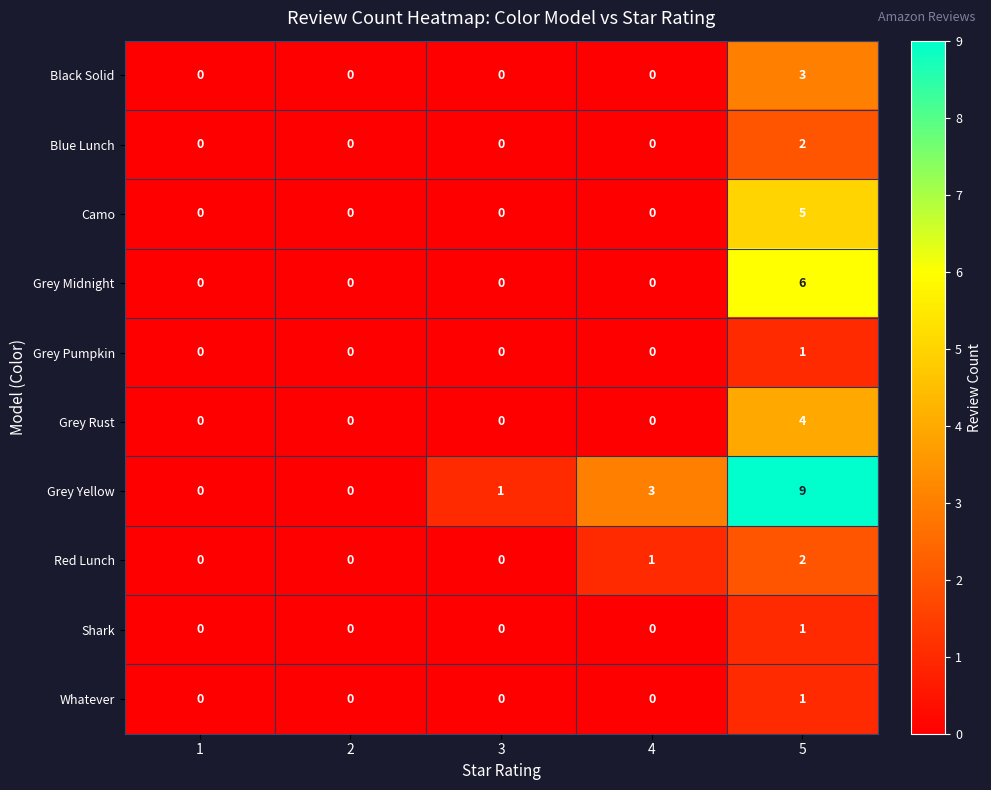

True or false: Camo has a value of -3 at 4.

False